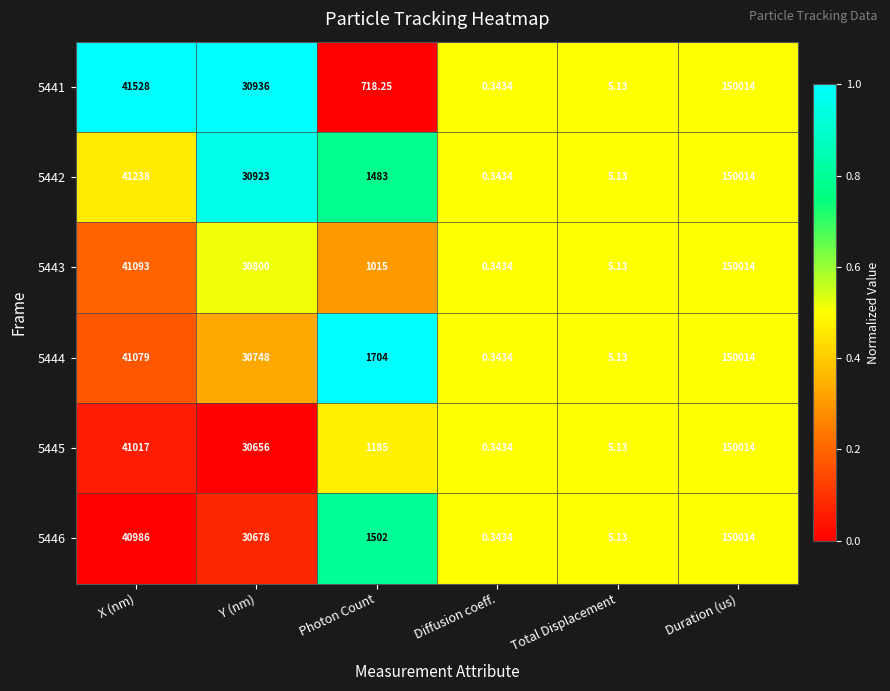

Which category has the lowest value in the 5444 series?

Diffusion coeff.